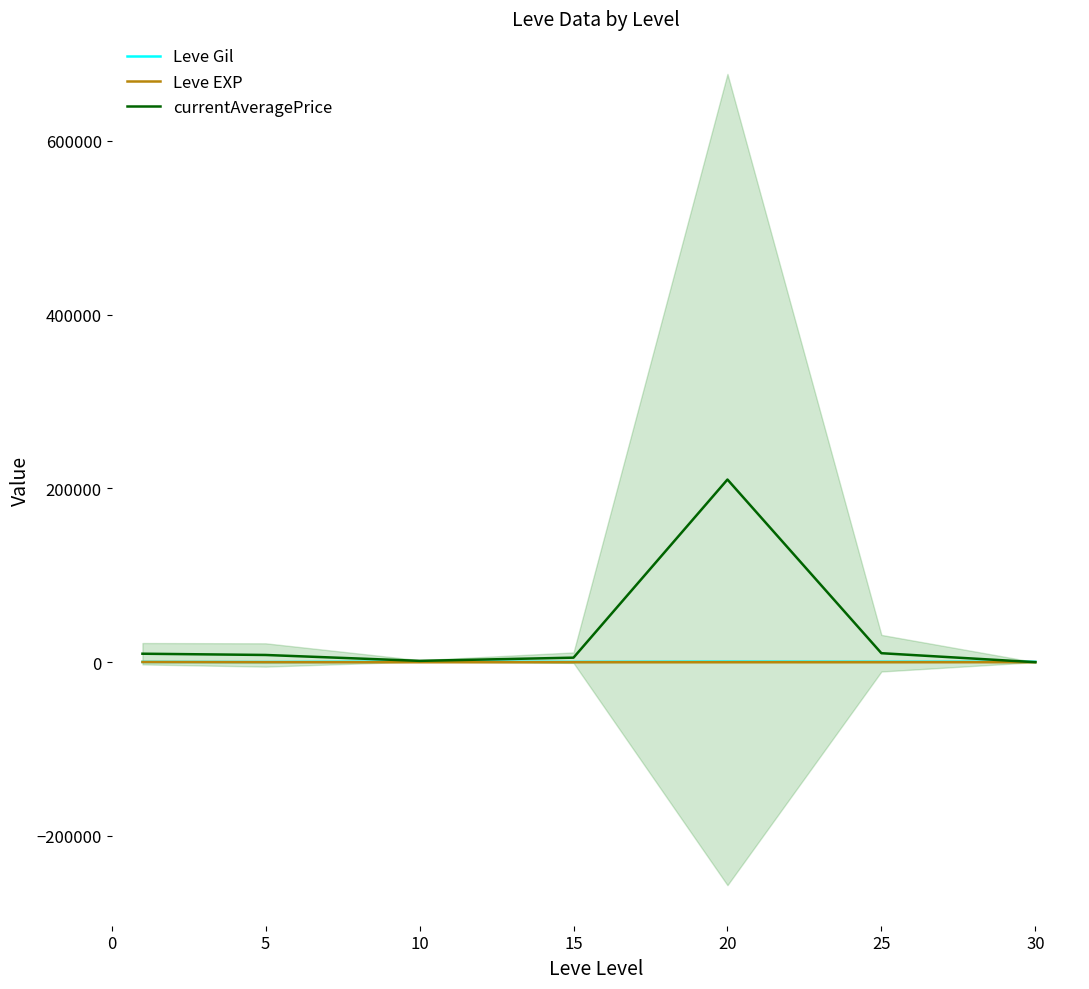

In Leve EXP, how many points are lower than both neighbors (excluding endpoints)?

1